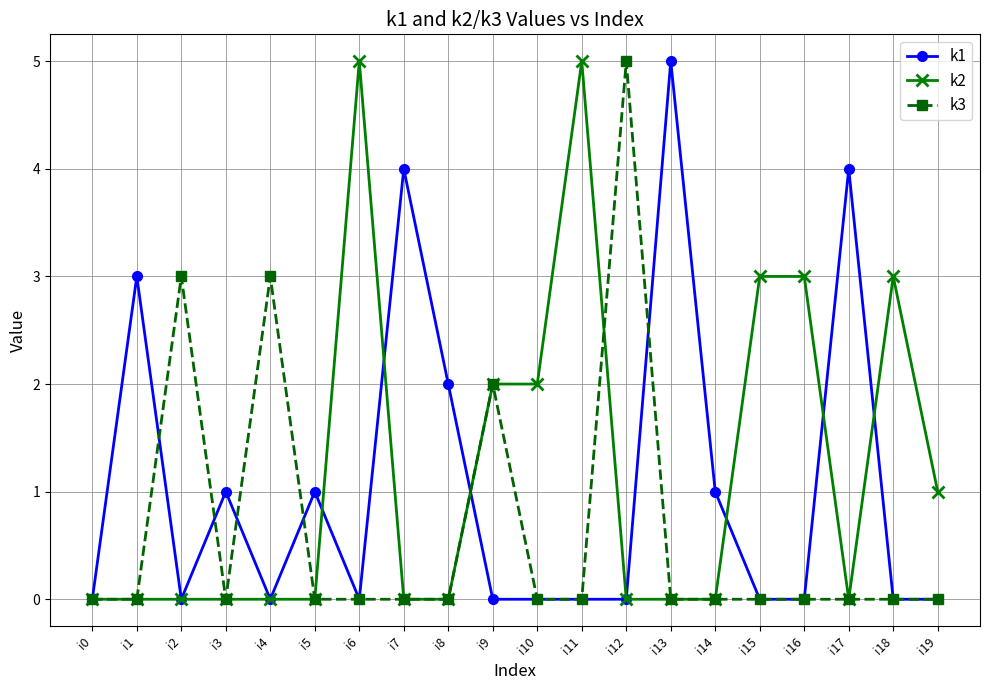

The value of k2 at i2 is -2. True or false?

False